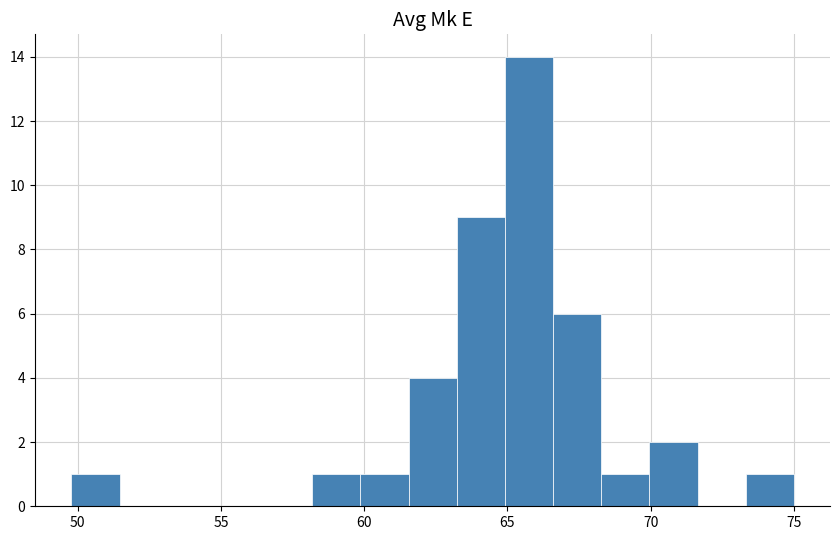

Around what value on the x-axis is the tallest bar? Give the approximate position of its centre, as read against the axis.

66.0